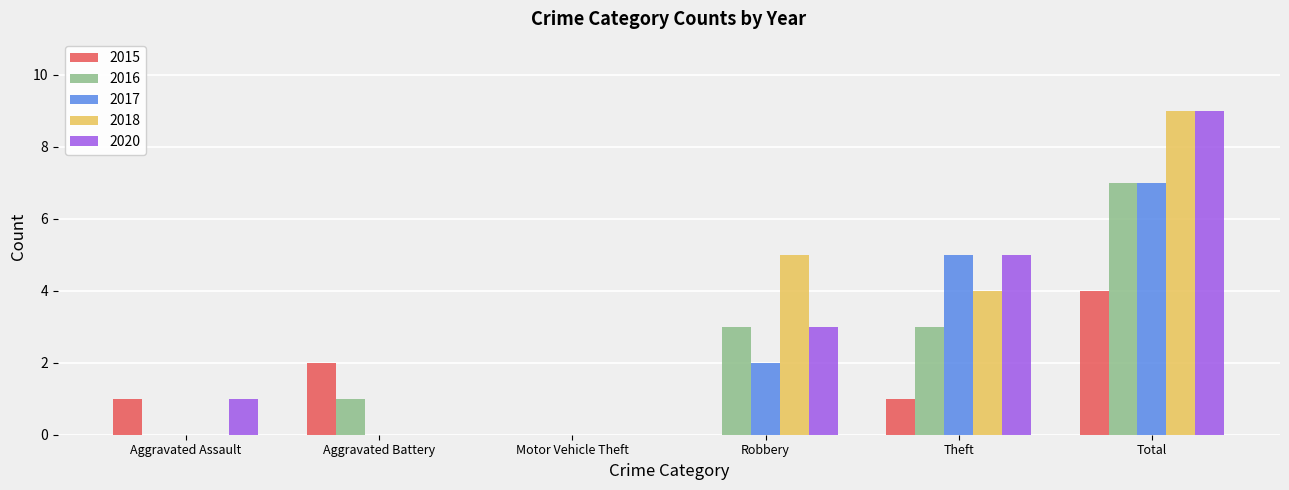

What is the sum of the 2018 values at Theft and Aggravated Assault?

4